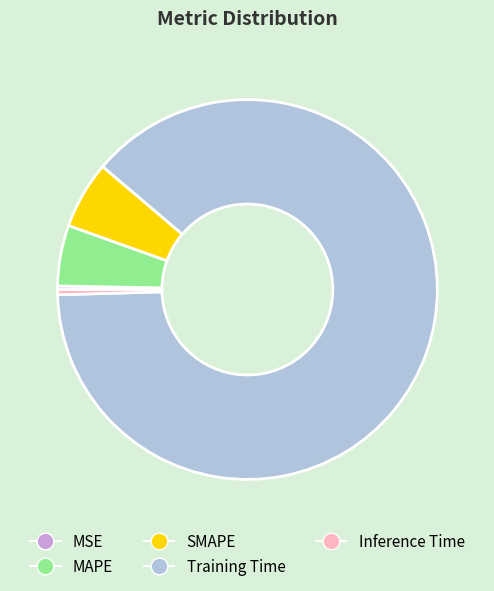

Between MAPE and SMAPE, which is larger?

SMAPE